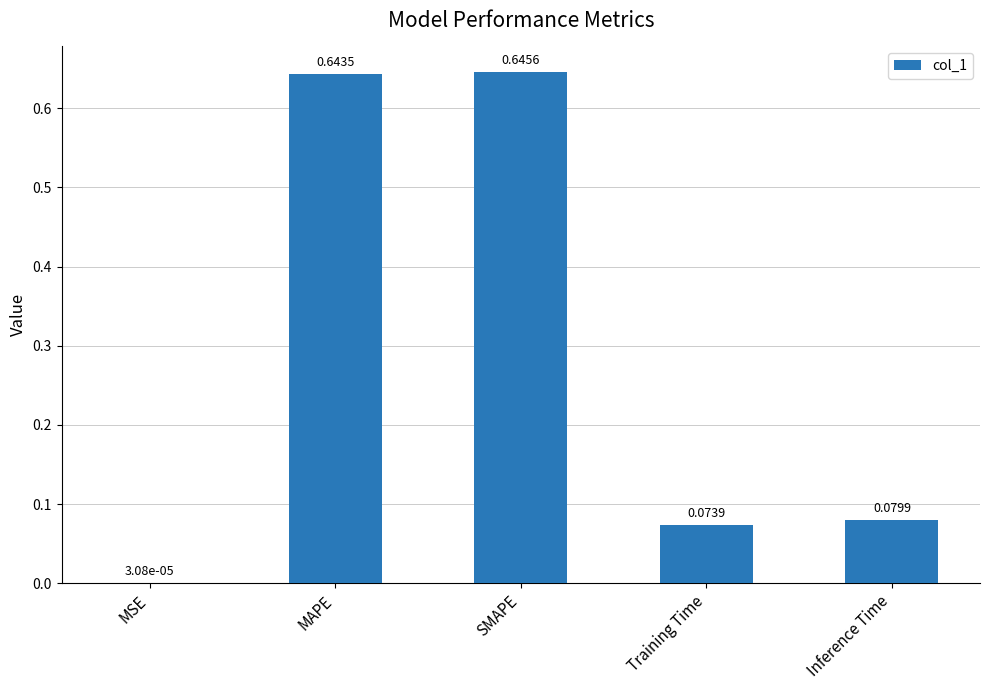

At which label is the value closest to 0?

MSE